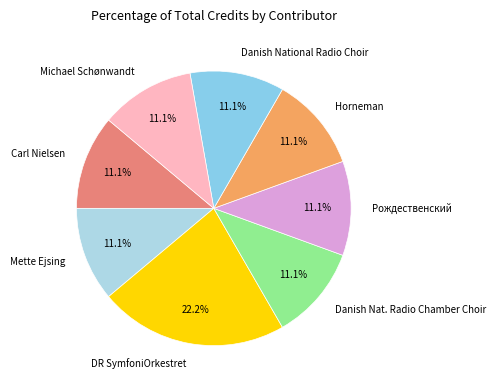

How many segments does this pie chart have?

8